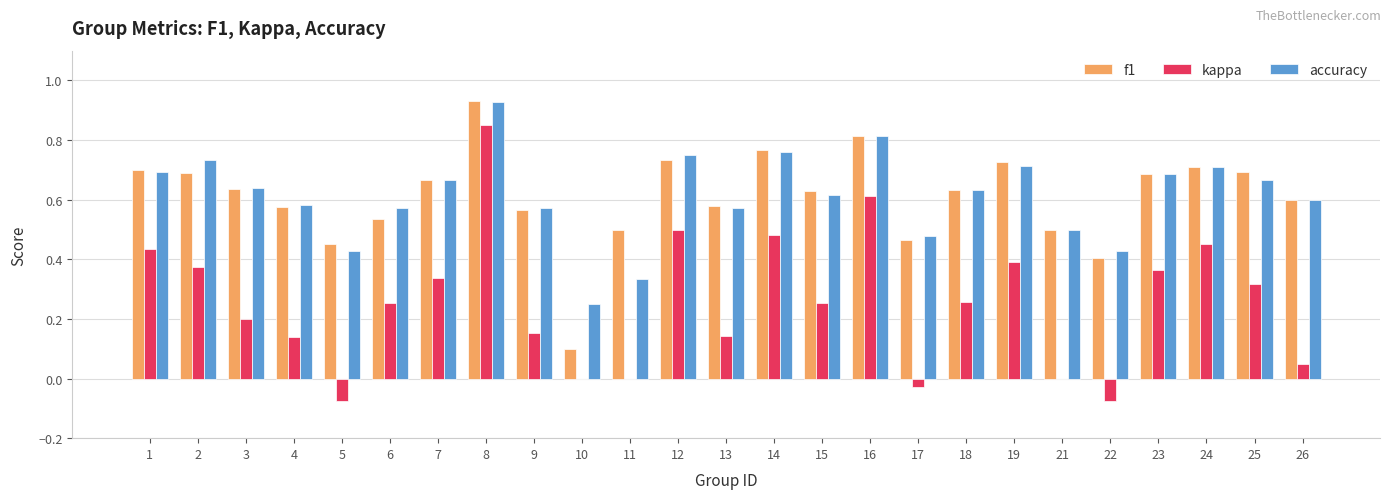

The value of kappa at 10 is 0.0. True or false?

True